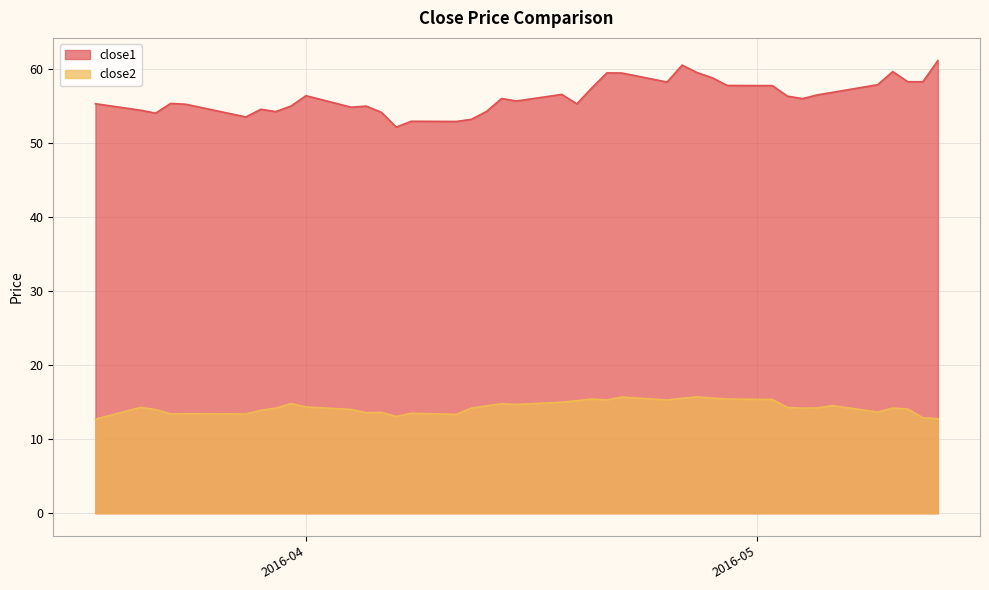

What is the difference between the close1 values at 2016-04-29 and 2016-04-06?

3.6